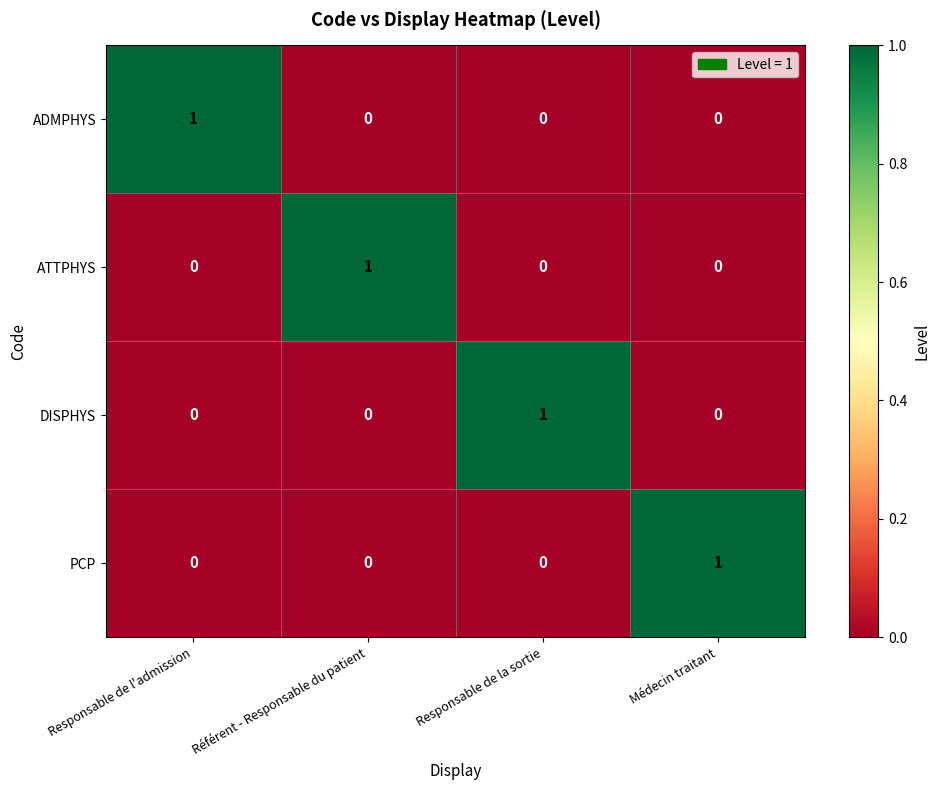

Count the DISPHYS values in the range 0 to 1.

4